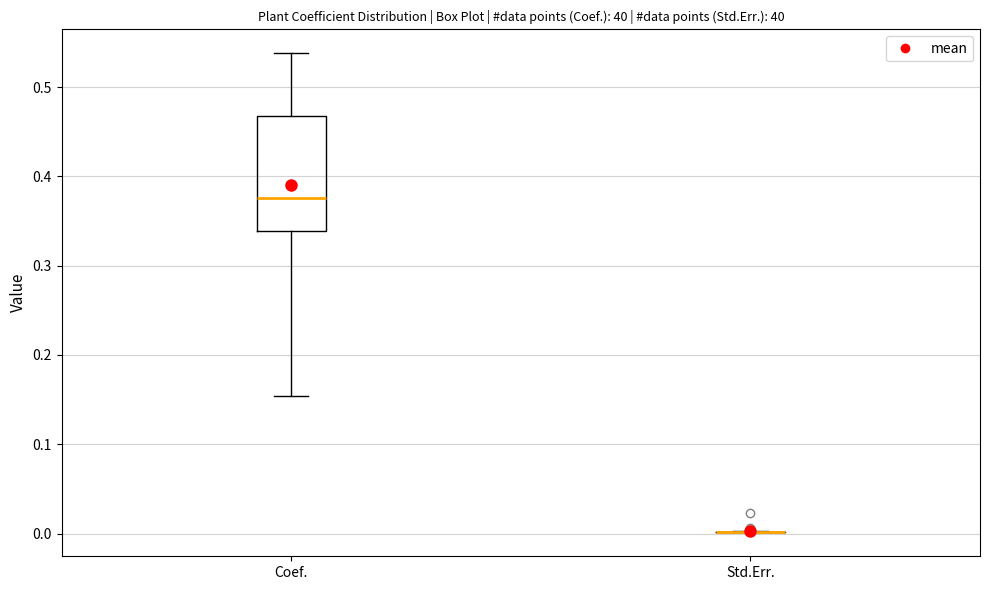

Comparing the boxes themselves (not the whiskers), which one is the tallest?

Coef.